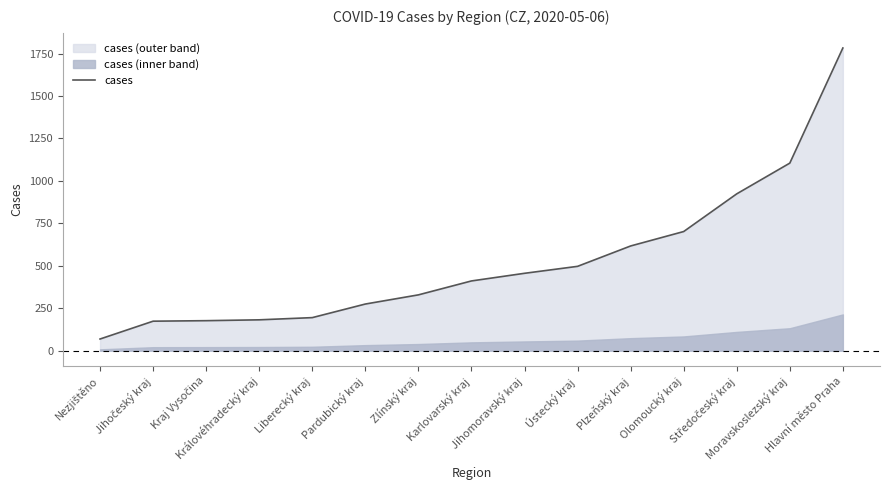

Where does the data first go above 411?

Jihomoravský kraj